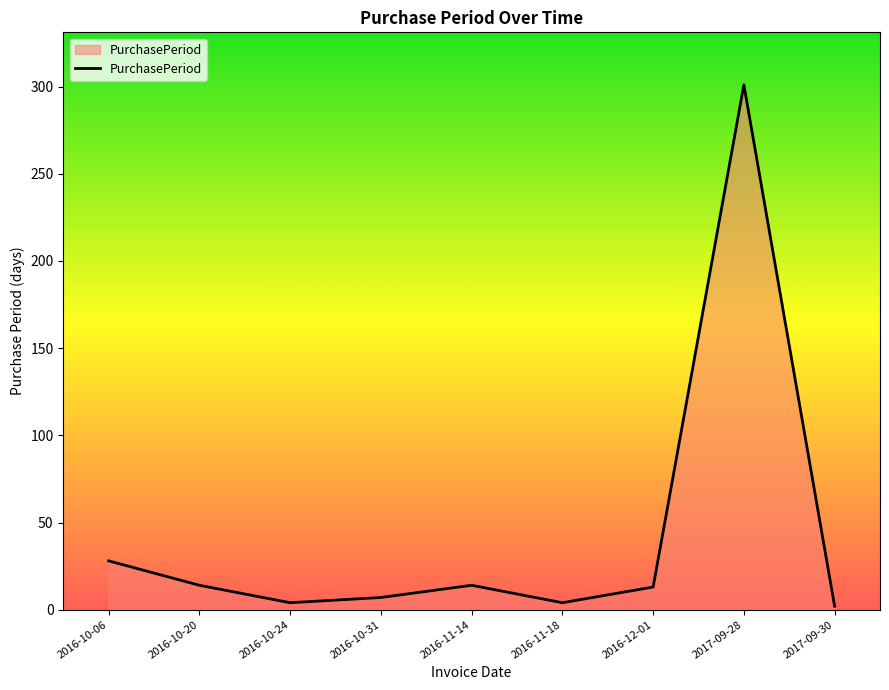

Approximately how many times larger is the value at 2016-10-20 compared to 2016-10-31?

2.0